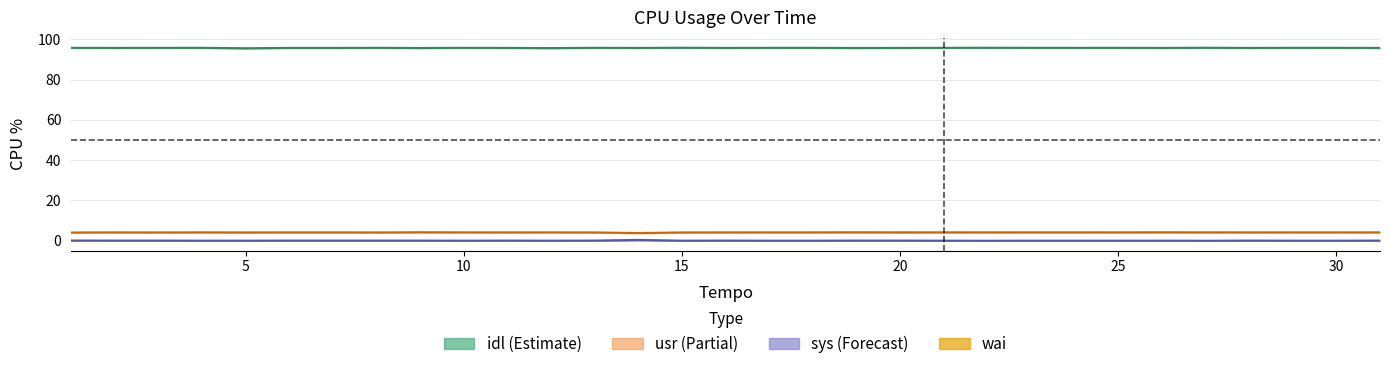

Rank the categories by sys value from highest to lowest.

14, 1, 2, 3, 6, 7, 8, 9, 11, 13, 16, 19, 20, 28, 31, 4, 5, 10, 12, 15, 17, 18, 21, 23, 24, 25, 26, 29, 30, 22, 27